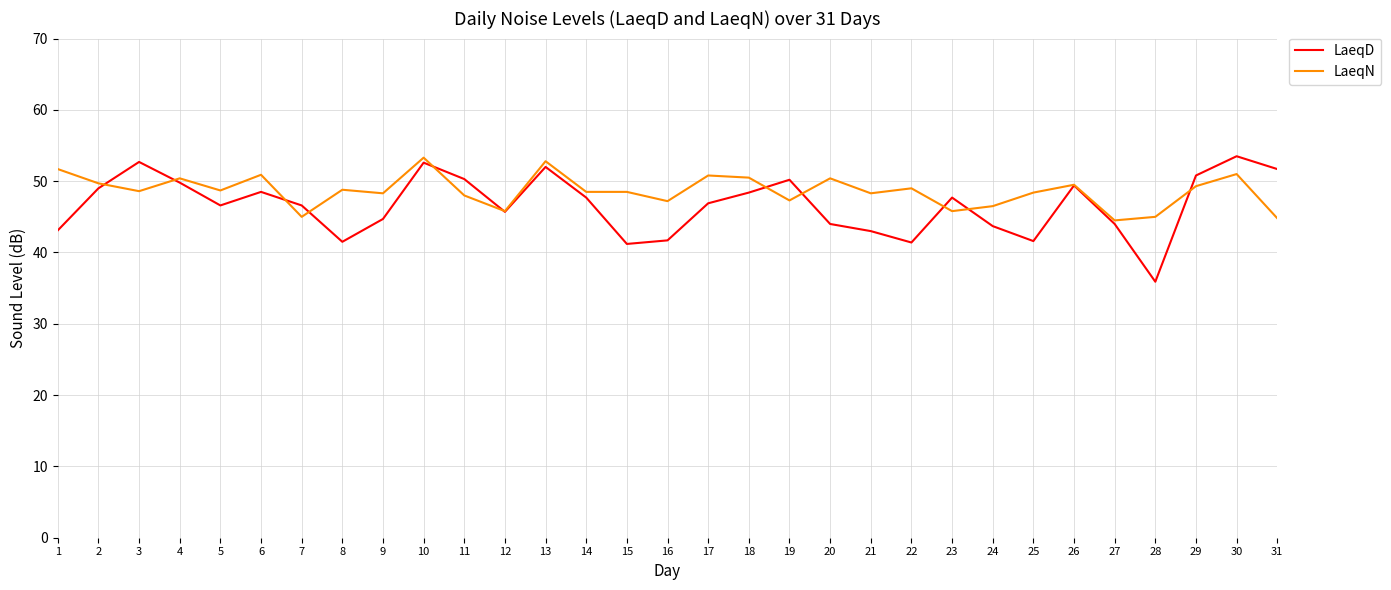

The LaeqN series shows 48.4 at 25. True or false?

True